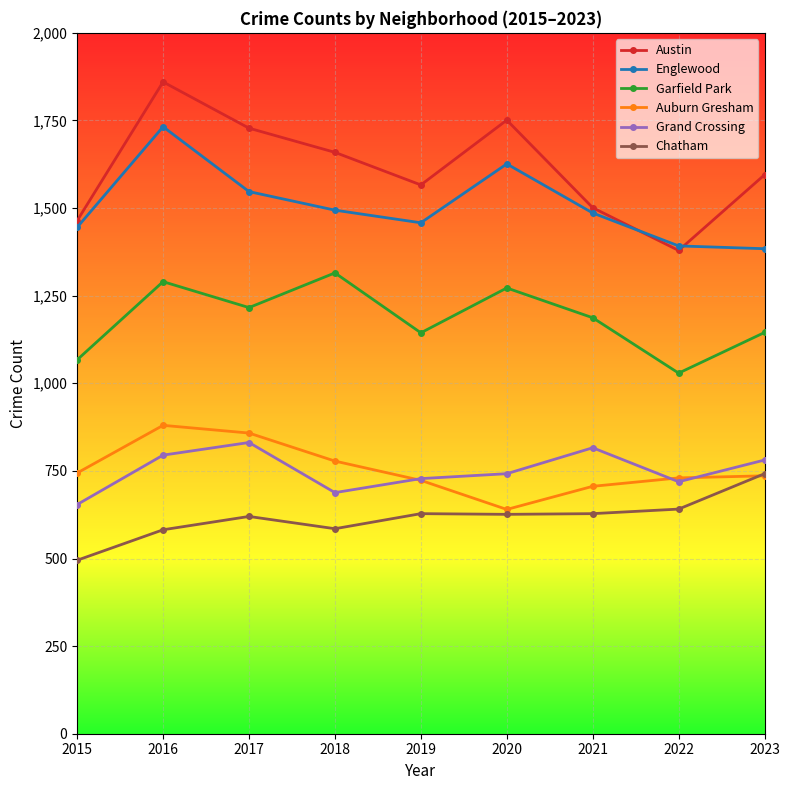

How many interior local valleys does the Austin series have?

2